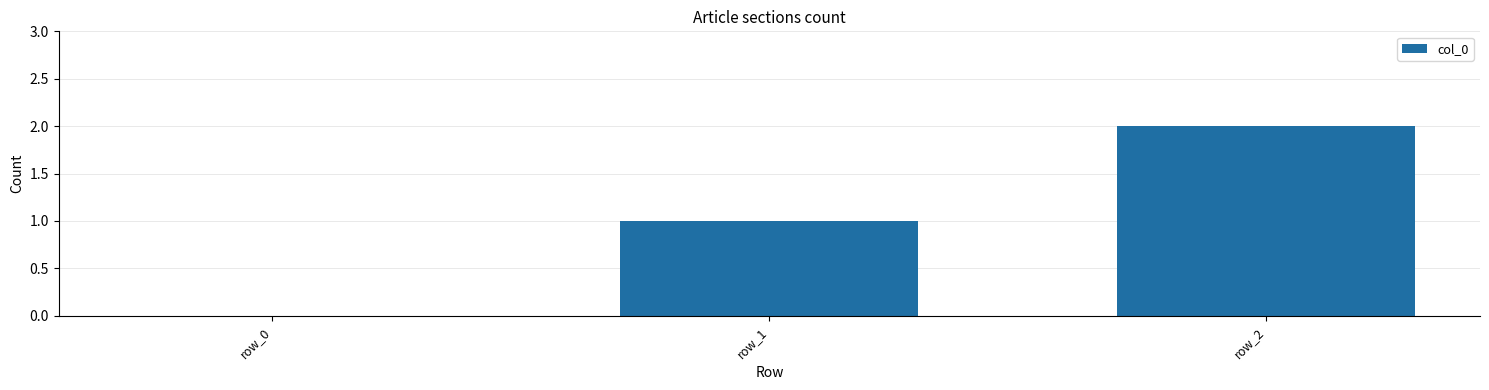

At which label is the value closest to 1?

row_1